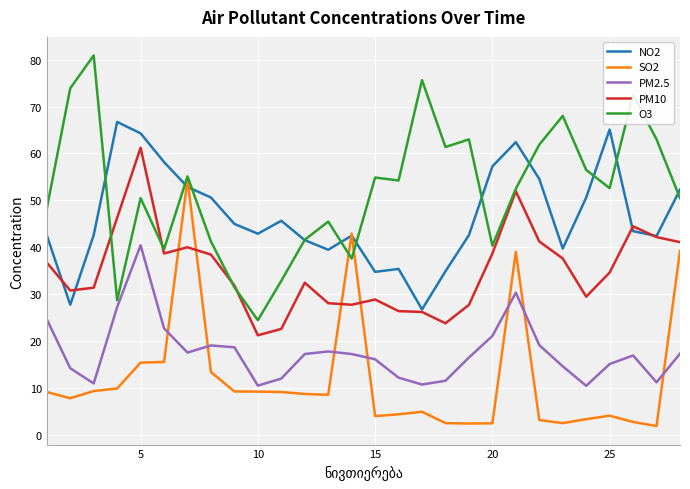

Which series has the largest total across all categories?

O3